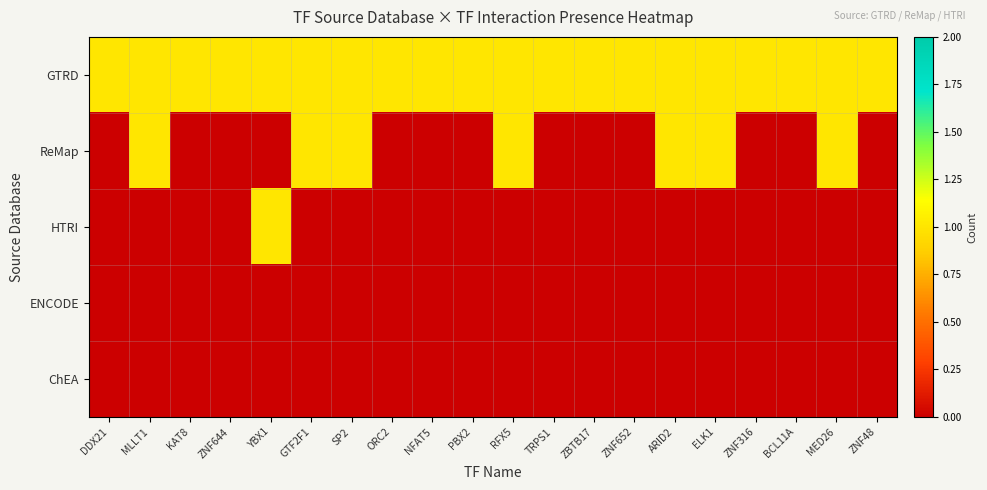

Which label corresponds to the largest value in the chart?

DDX21